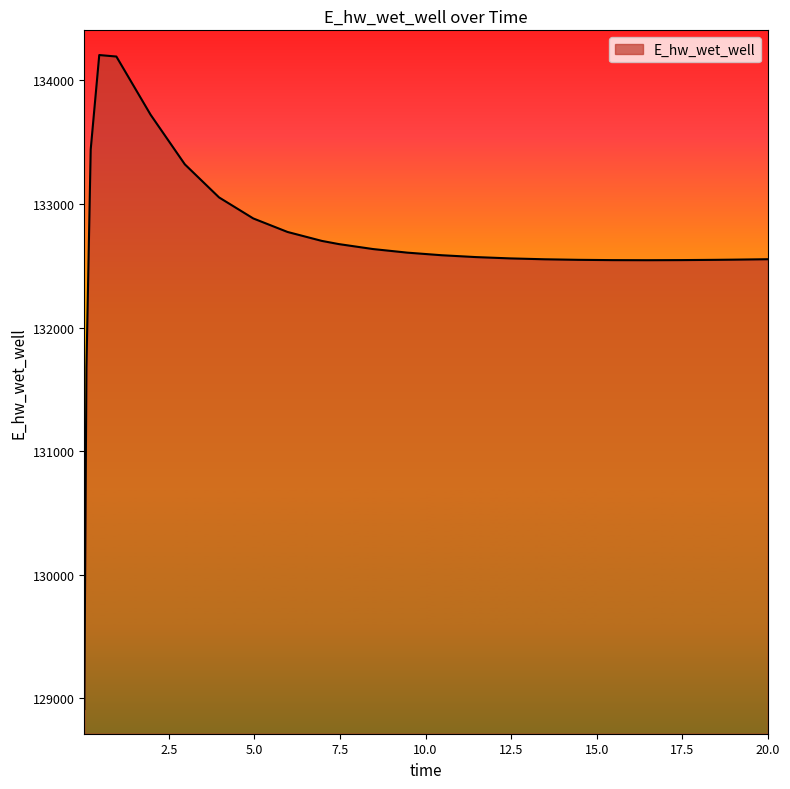

What is the difference between the maximum and minimum values?

5292.5